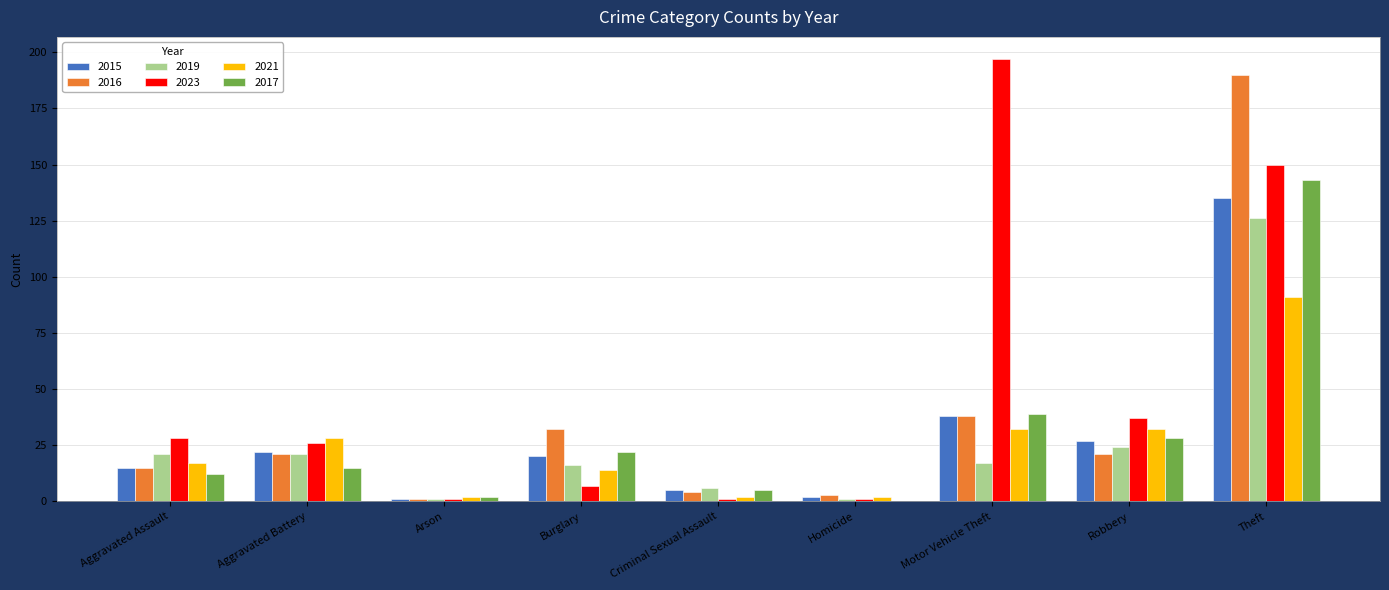

What is the sum of all 2023 values?

448